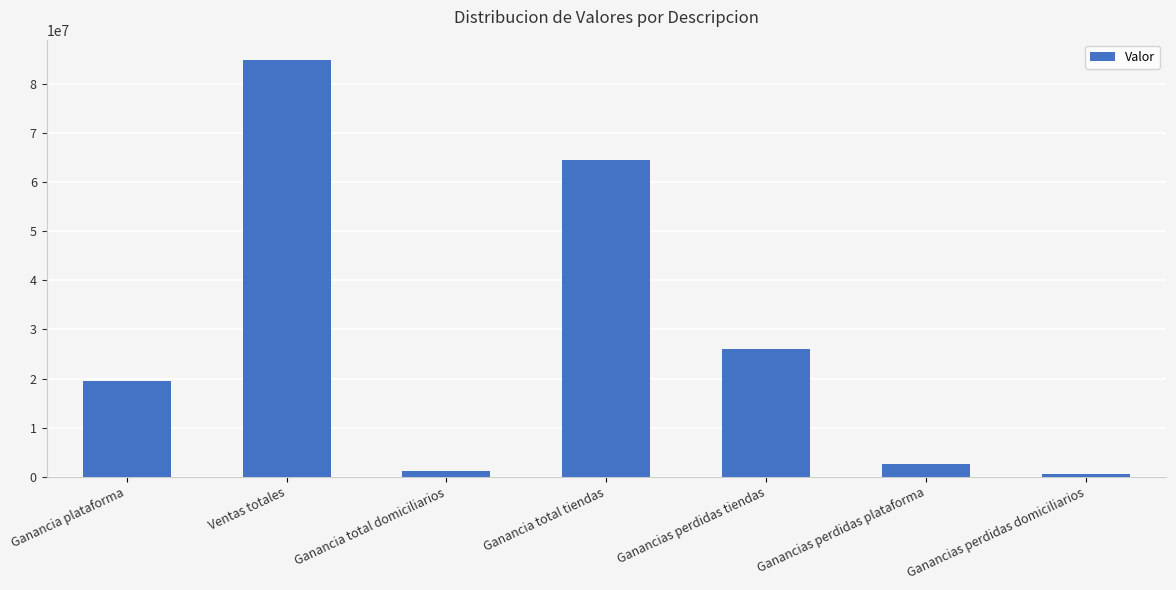

How many values are below 19531390?

3